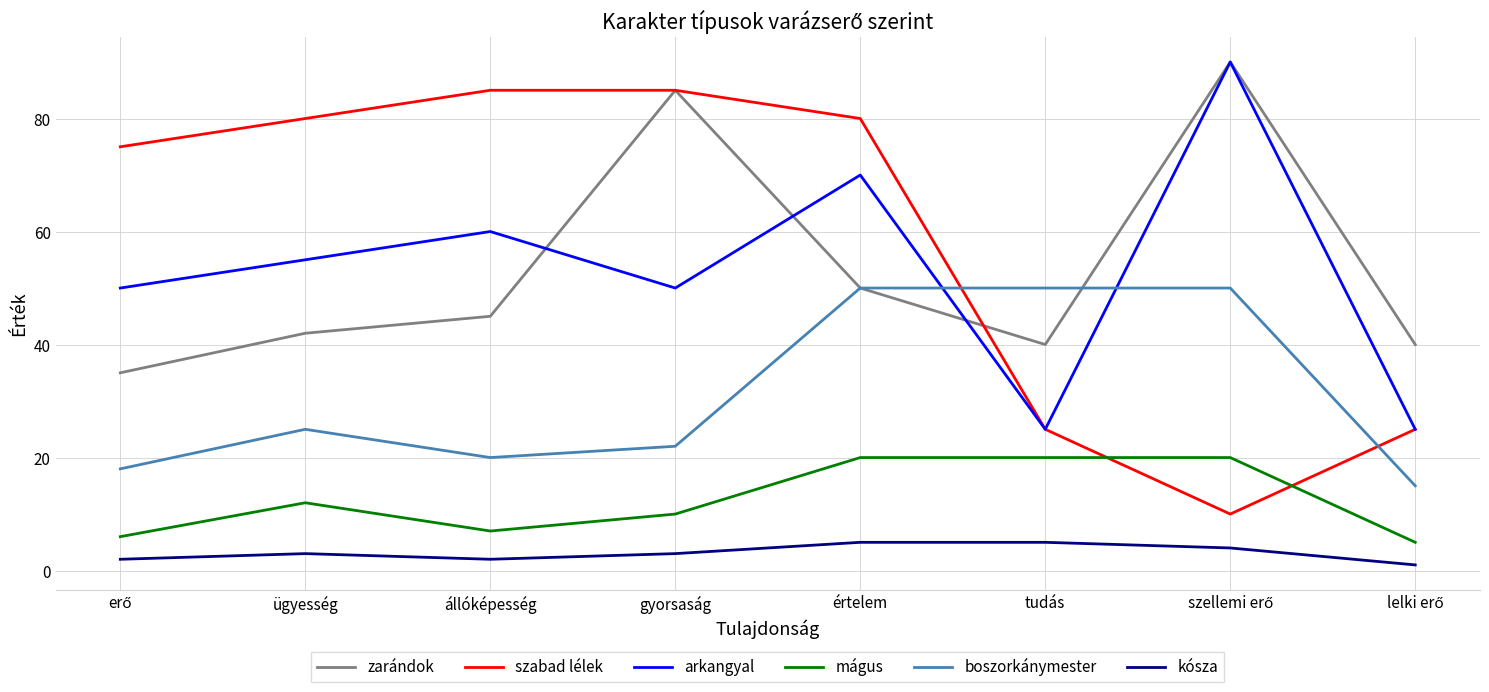

Reading left to right, extract all data points from this chart.

zarándok: 35	42	45	85	50	40	90	40
szabad lélek: 75	80	85	85	80	25	10	25
arkangyal: 50	55	60	50	70	25	90	25
mágus: 6	12	7	10	20	20	20	5
boszorkánymester: 18	25	20	22	50	50	50	15
kósza: 2	3	2	3	5	5	4	1